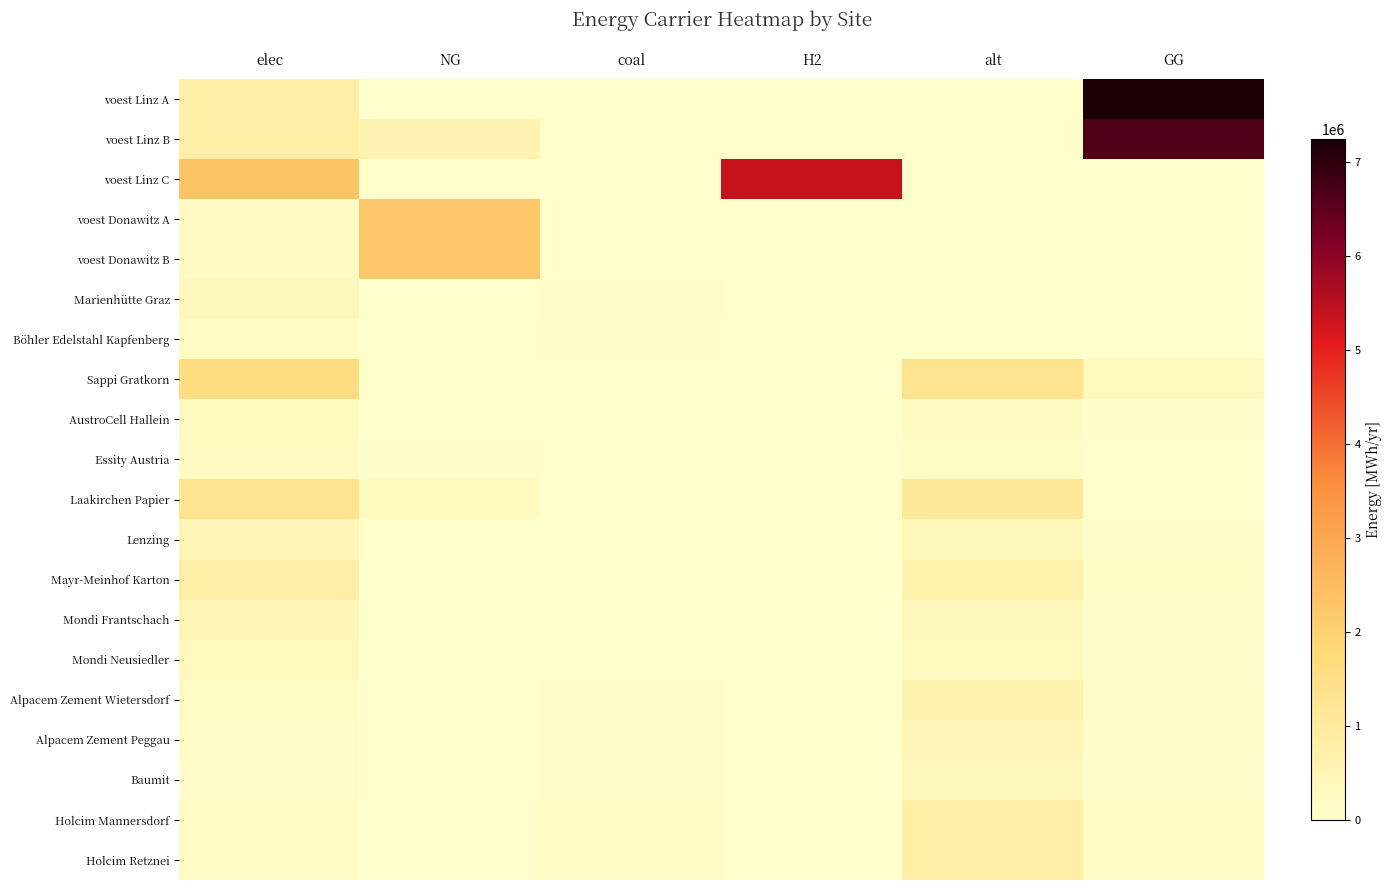

What is the total value across all series at alt?

7323982.8